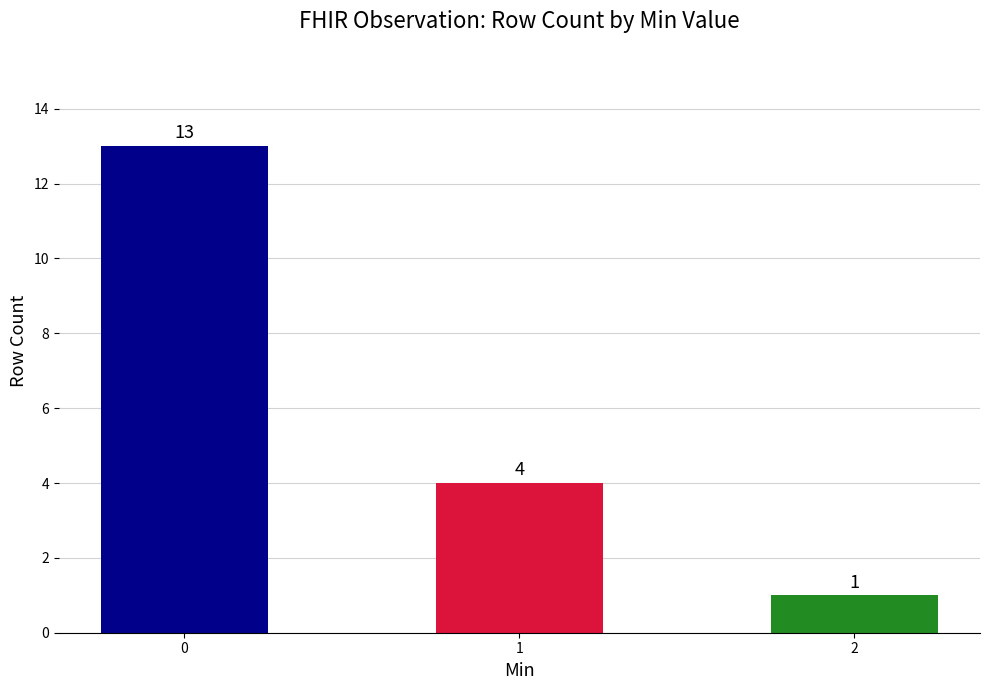

Which has a higher value, 1 or 2?

1